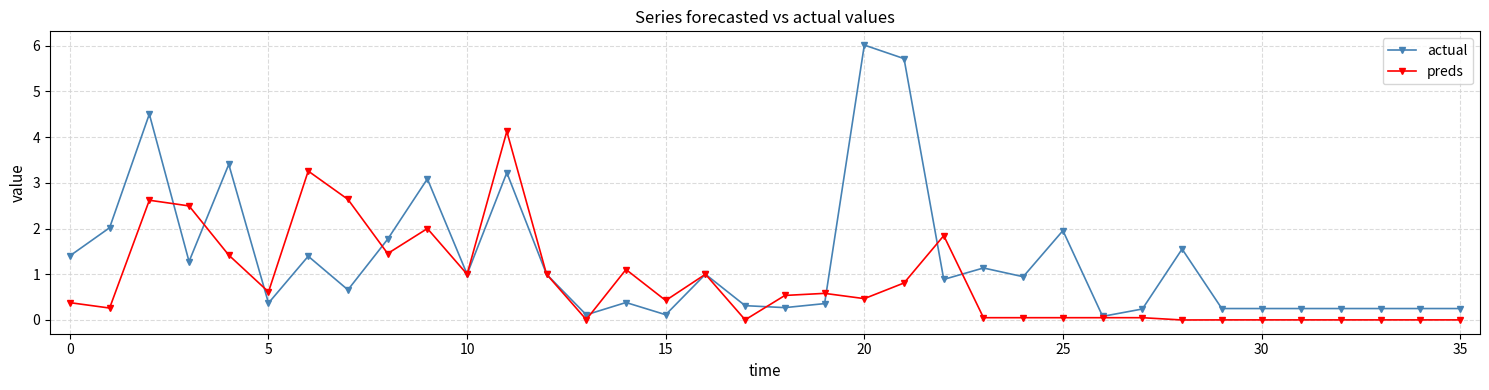

At how many categories does at least one series exceed 4?

4